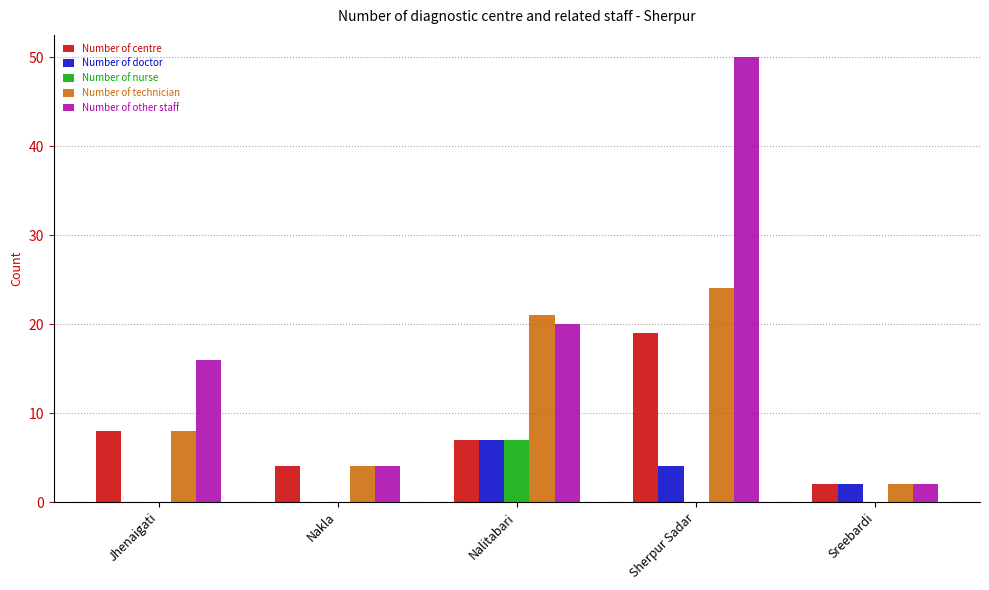

Between Nakla and Sherpur Sadar, which series saw the biggest shift?

Number of other staff